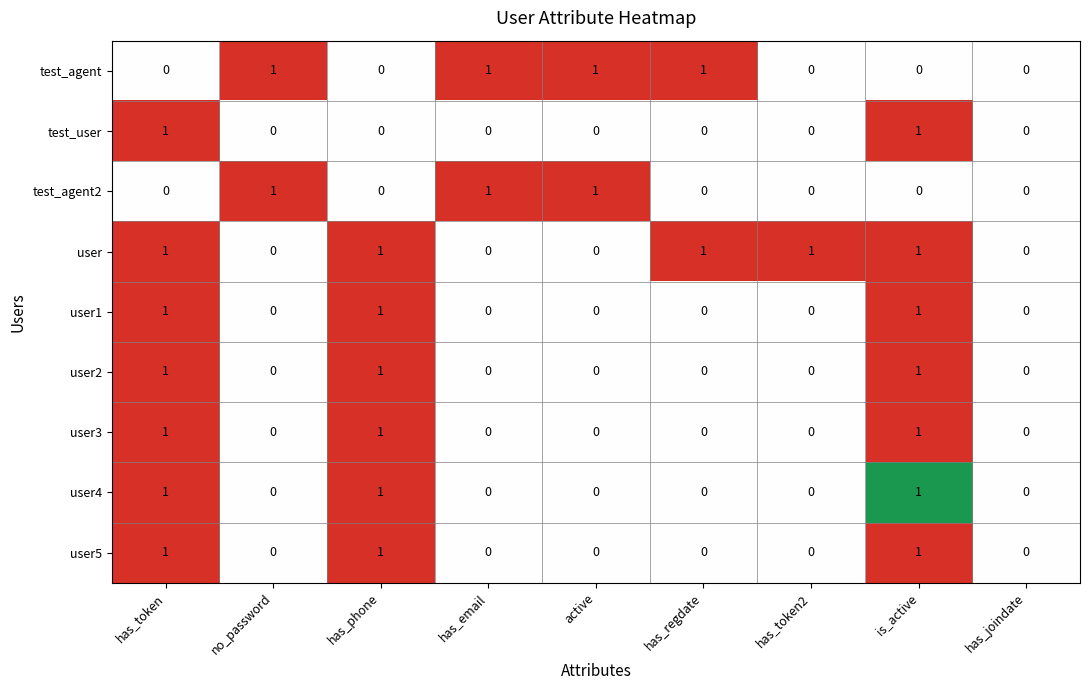

Which series has the largest total across all categories?

user